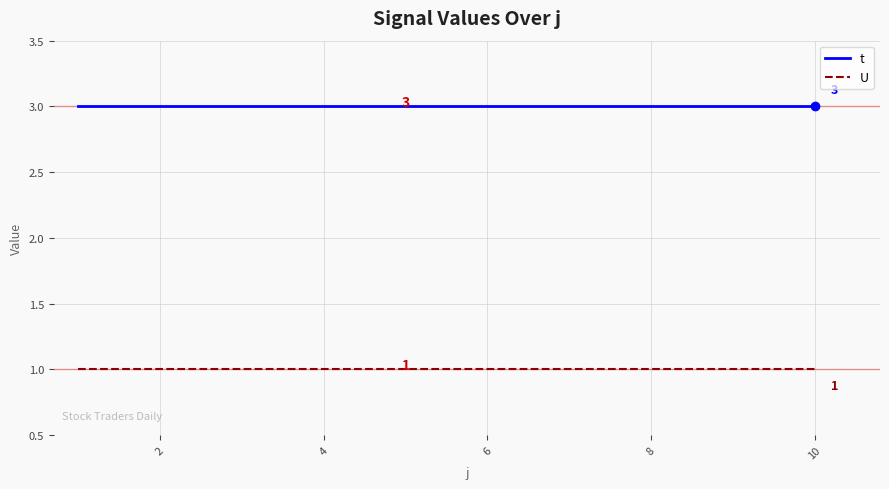

At how many categories does at least one series exceed 1?

10